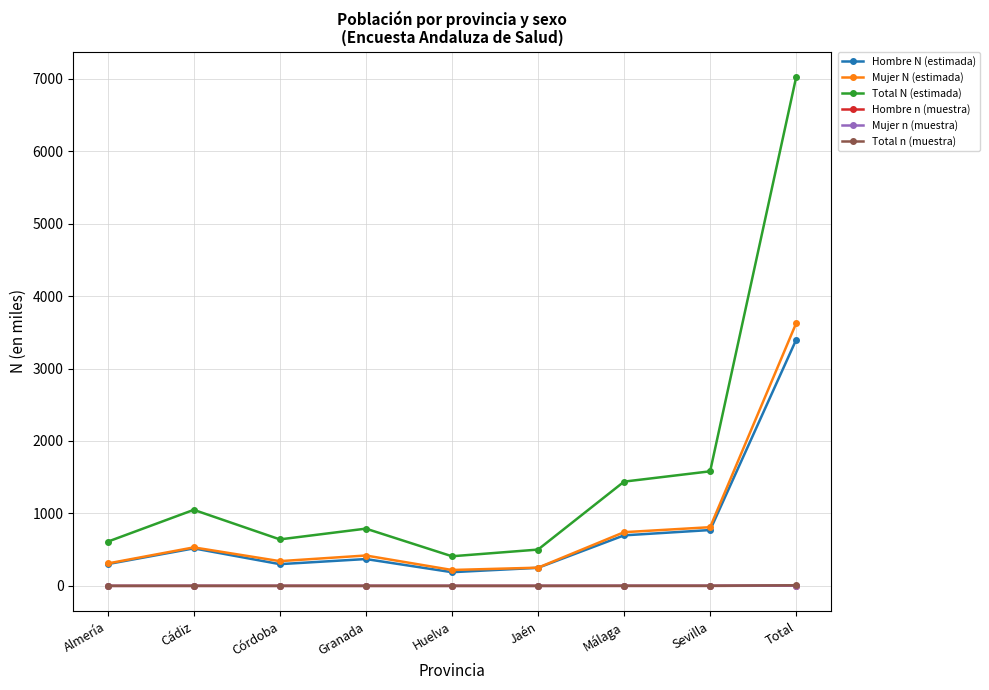

True or false: Total N (estimada) and Total n (muestra) intersect in this chart.

False